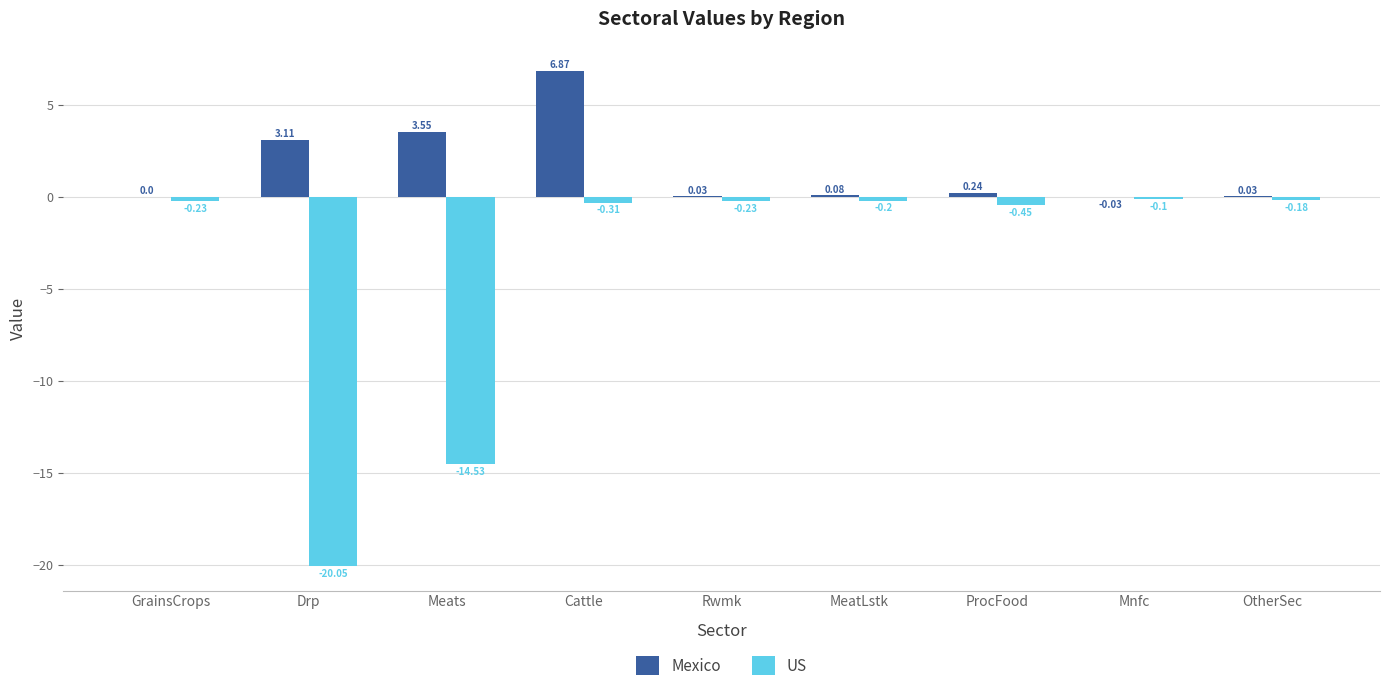

Which series has the largest range (max minus min)?

US